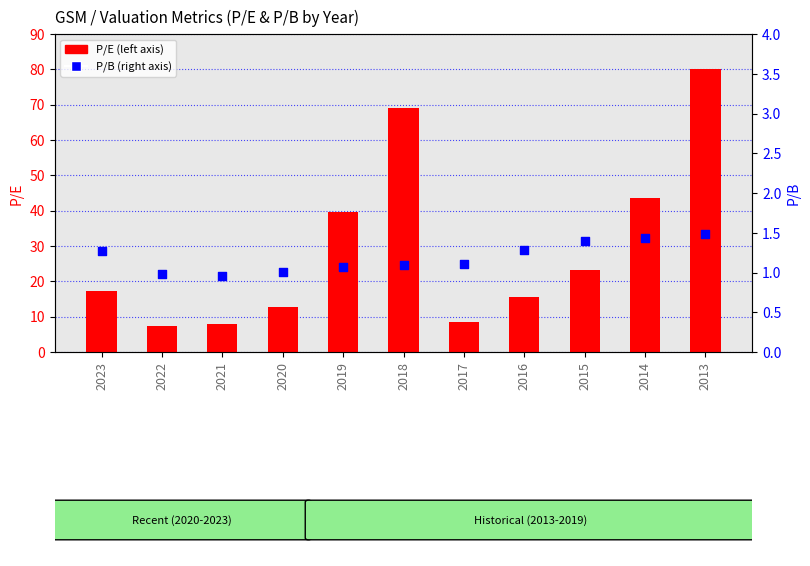

At how many categories does at least one series exceed 79?

1